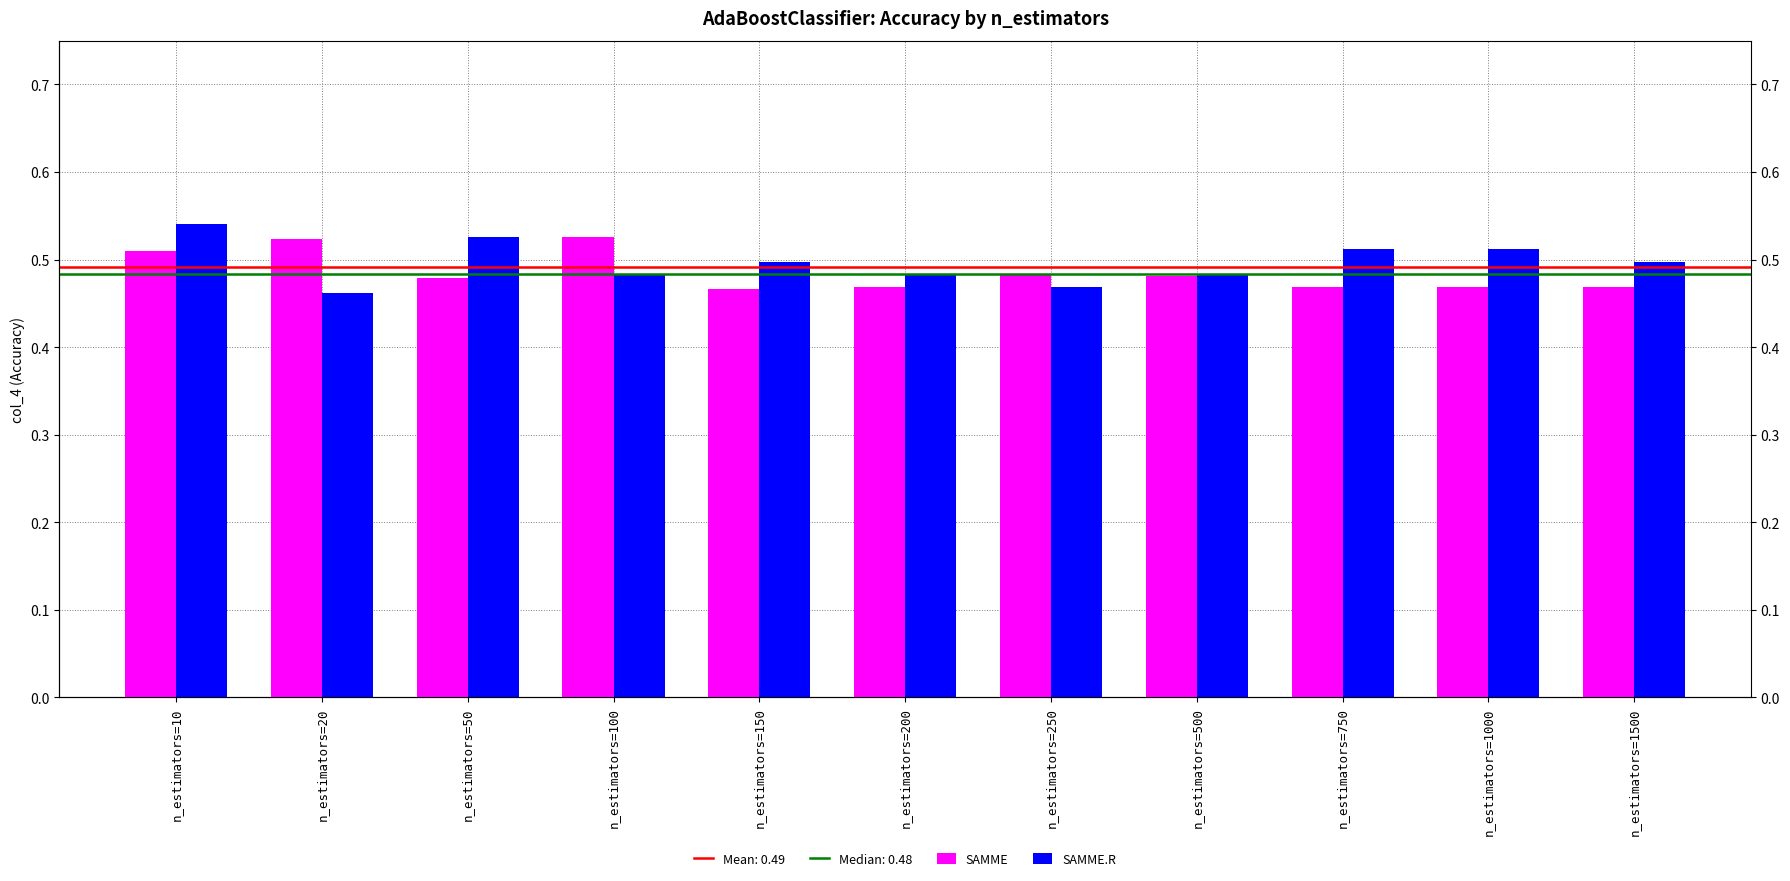

Which series changed the most between n_estimators=150 and n_estimators=750?

SAMME.R